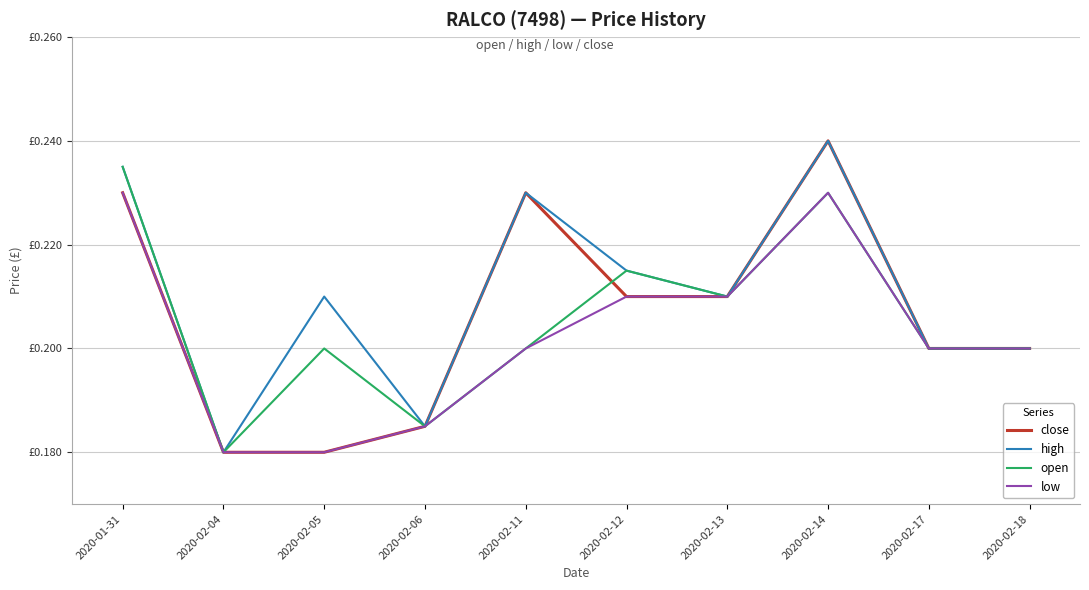

What are all the series names shown in the legend?

close, high, open, low